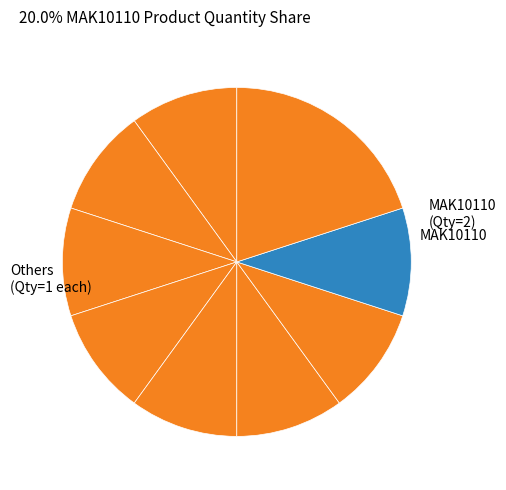

Count the number of slices in the pie.

9